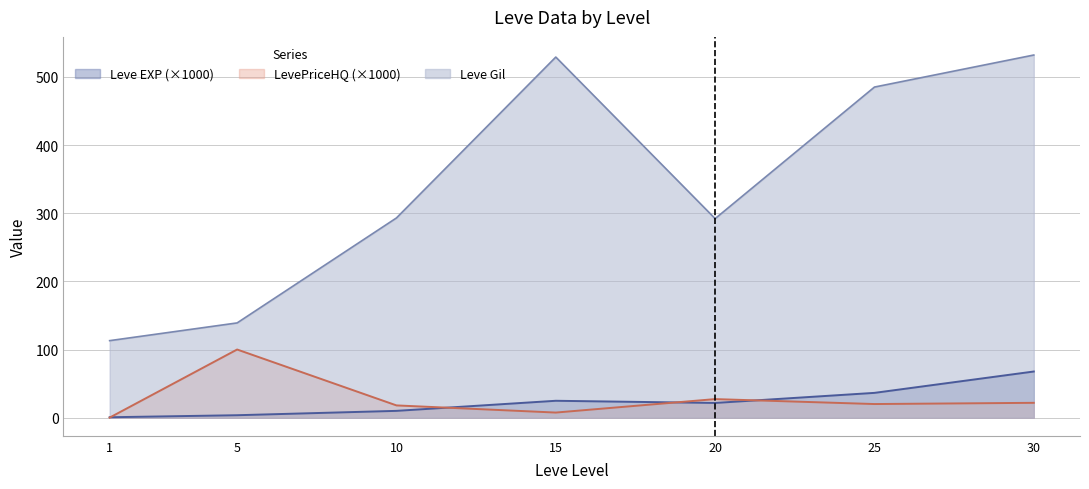

At 5, list the series in order from smallest to largest.

Leve EXP (×1000), LevePriceHQ (×1000), Leve Gil